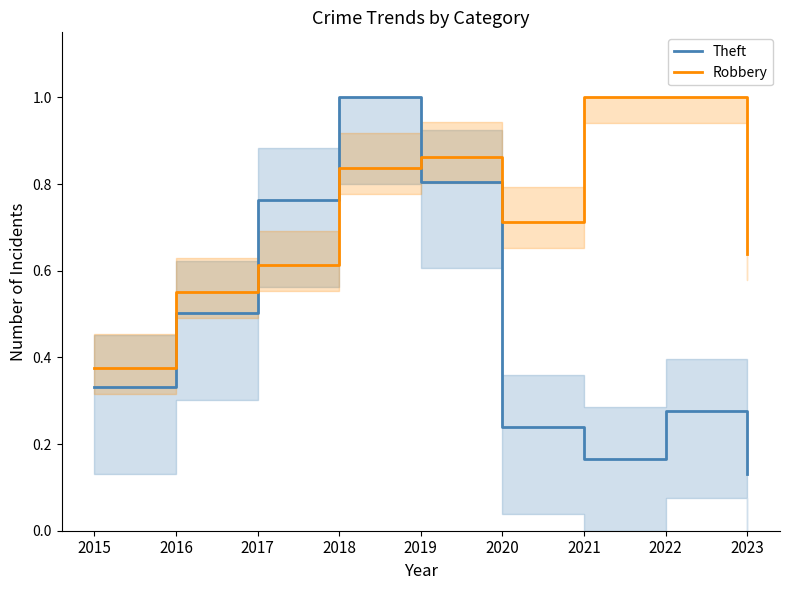

At which category is the sum across all series the highest?

2018